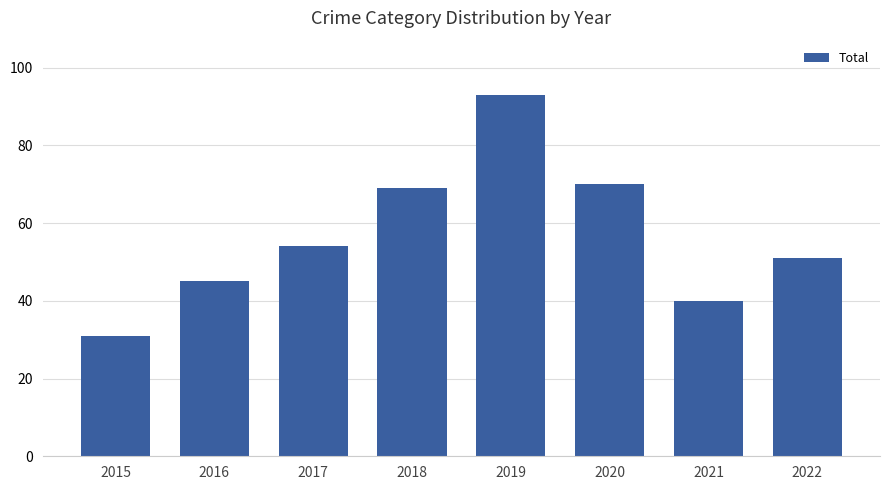

Rank the categories by value from highest to lowest.

2019, 2020, 2018, 2017, 2022, 2016, 2021, 2015